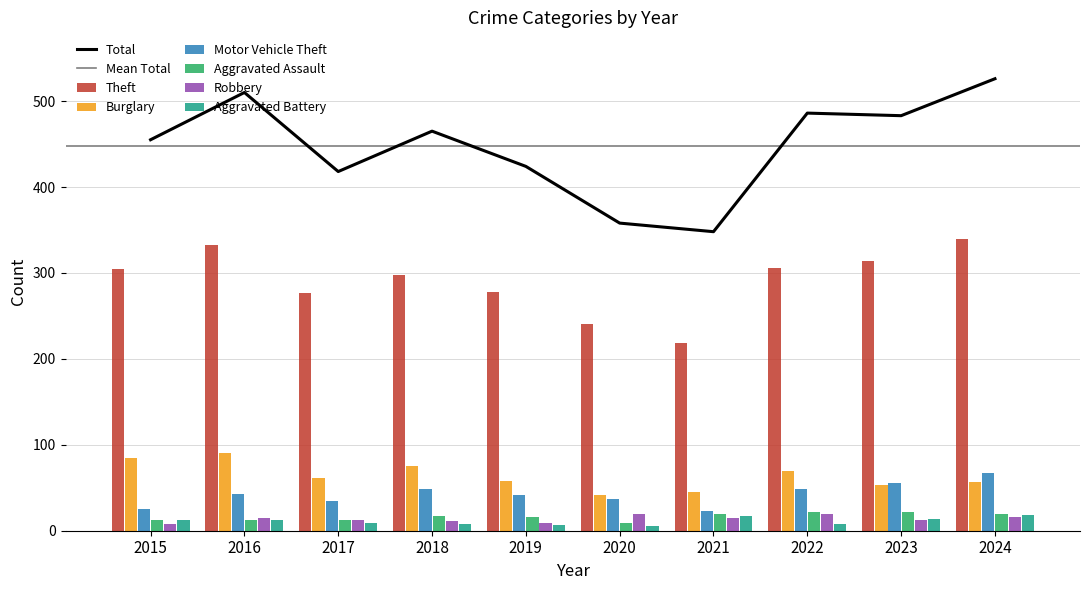

What is the difference between the Theft values at 2019 and 2018?

20